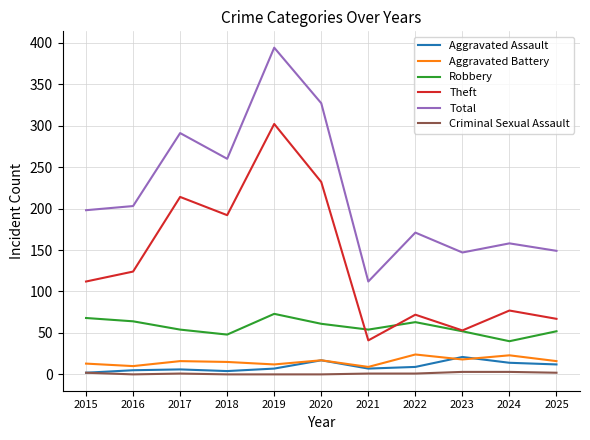

Does the chart have visible grid lines?

Yes